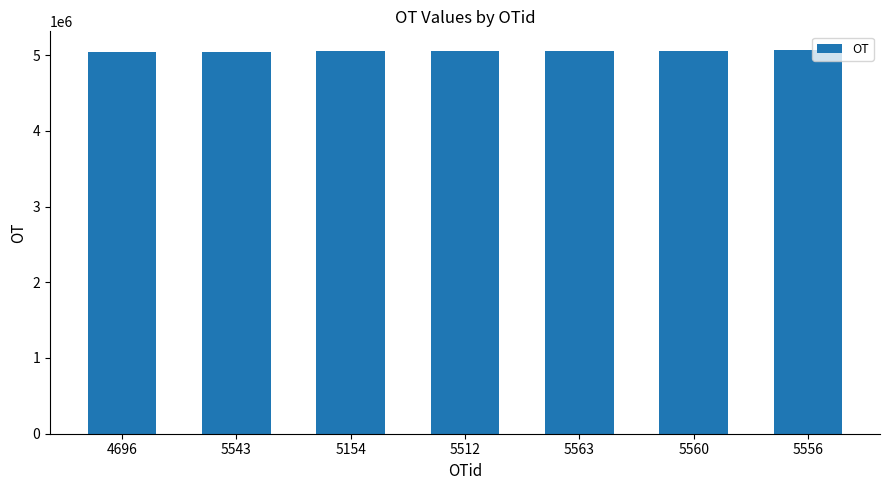

What is the ratio of the value at 5556 to the value at 5543?

1.0